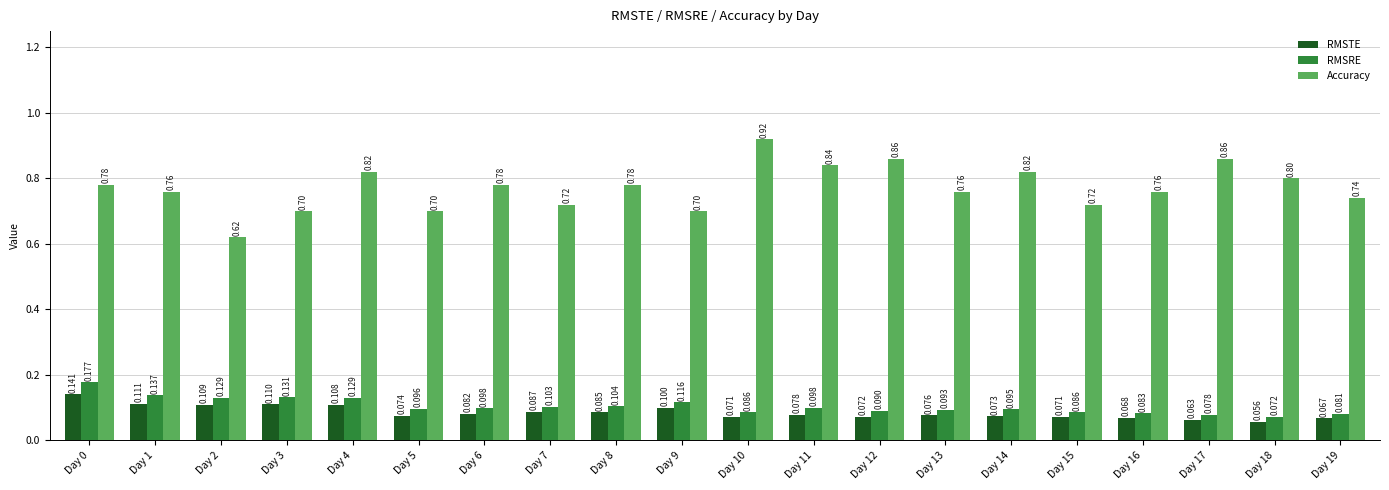

Rank the series at Day 18 from lowest to highest value.

RMSTE, RMSRE, Accuracy